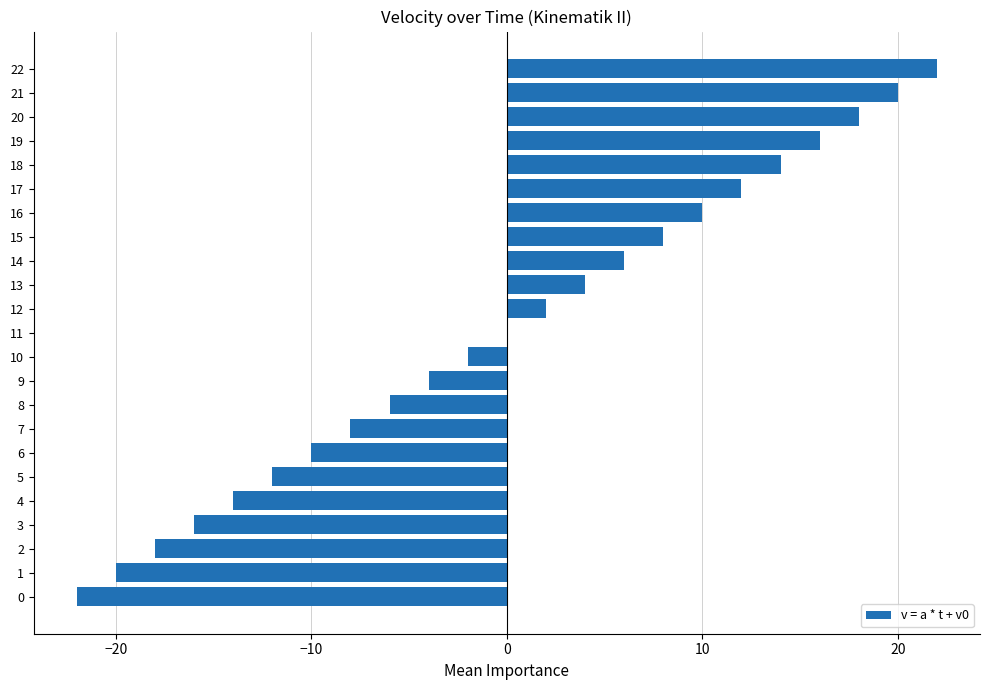

What is the sum of the values at 12 and 20?

20